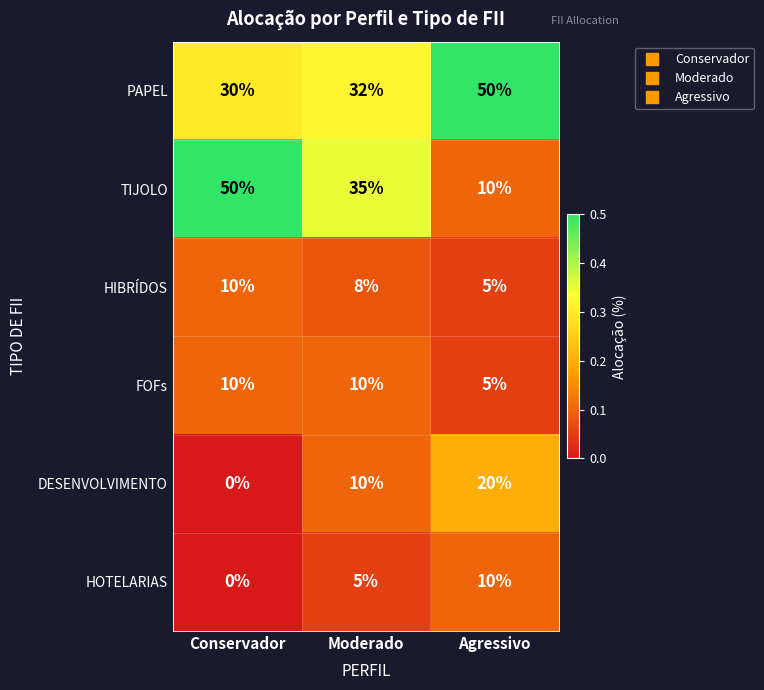

Reading left to right, extract all data points from this chart.

PAPEL: Conservador=30	Moderado=32	Agressivo=50
TIJOLO: Conservador=50	Moderado=35	Agressivo=10
HIBRÍDOS: Conservador=10	Moderado=8	Agressivo=5
FOFs: Conservador=10	Moderado=10	Agressivo=5
DESENVOLVIMENTO: Conservador=0	Moderado=10	Agressivo=20
HOTELARIAS: Conservador=0	Moderado=5	Agressivo=10